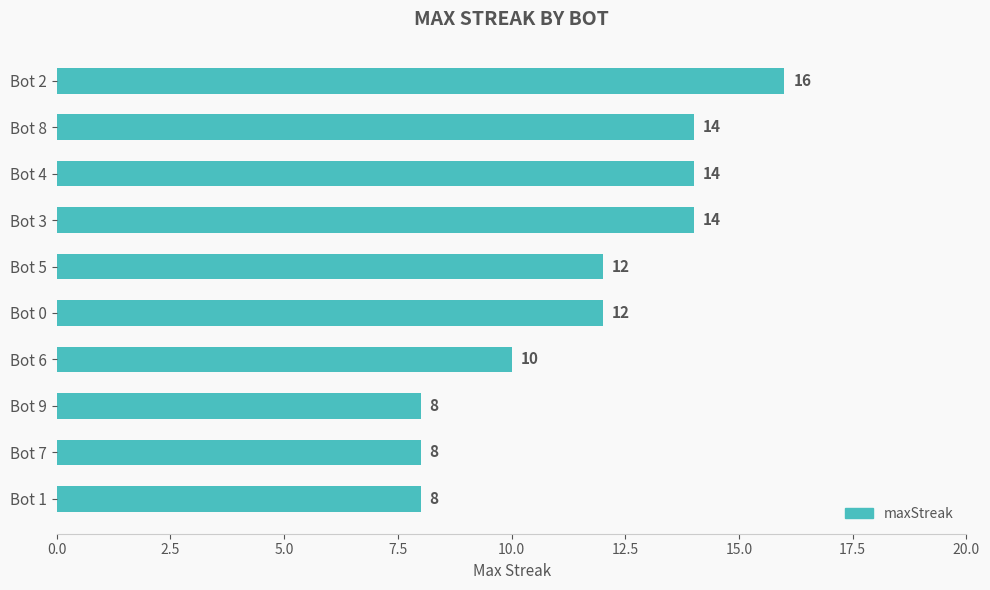

What is the average value?

12